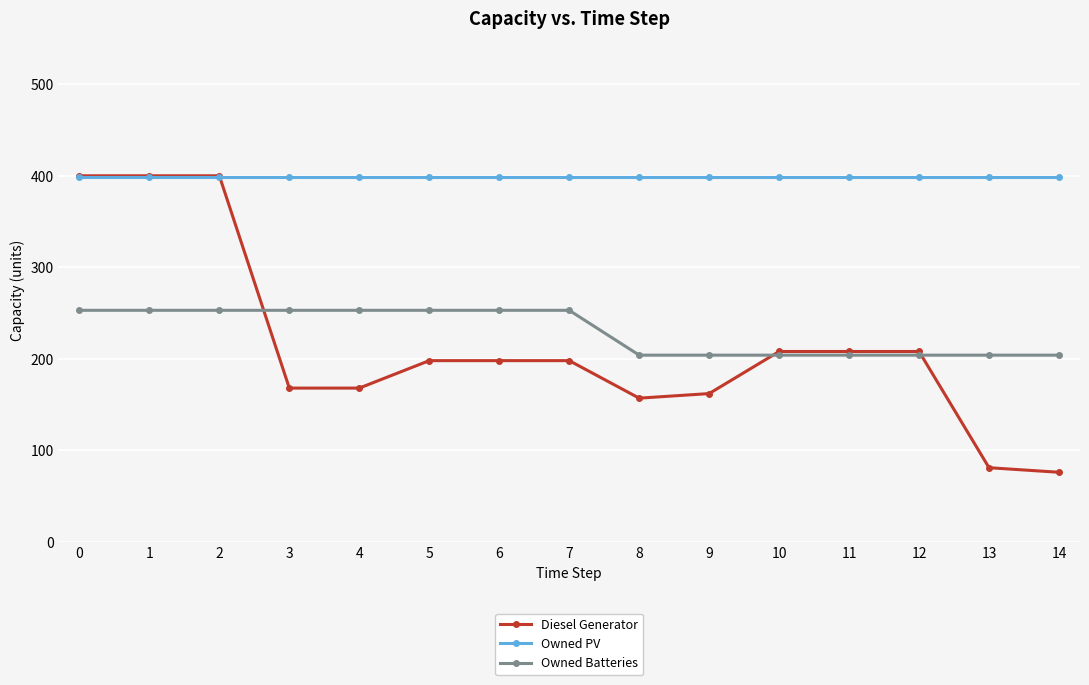

What are all the series names shown in the legend?

Diesel Generator, Owned PV, Owned Batteries